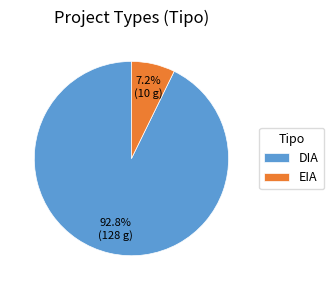

Does any single category account for the majority?

Yes